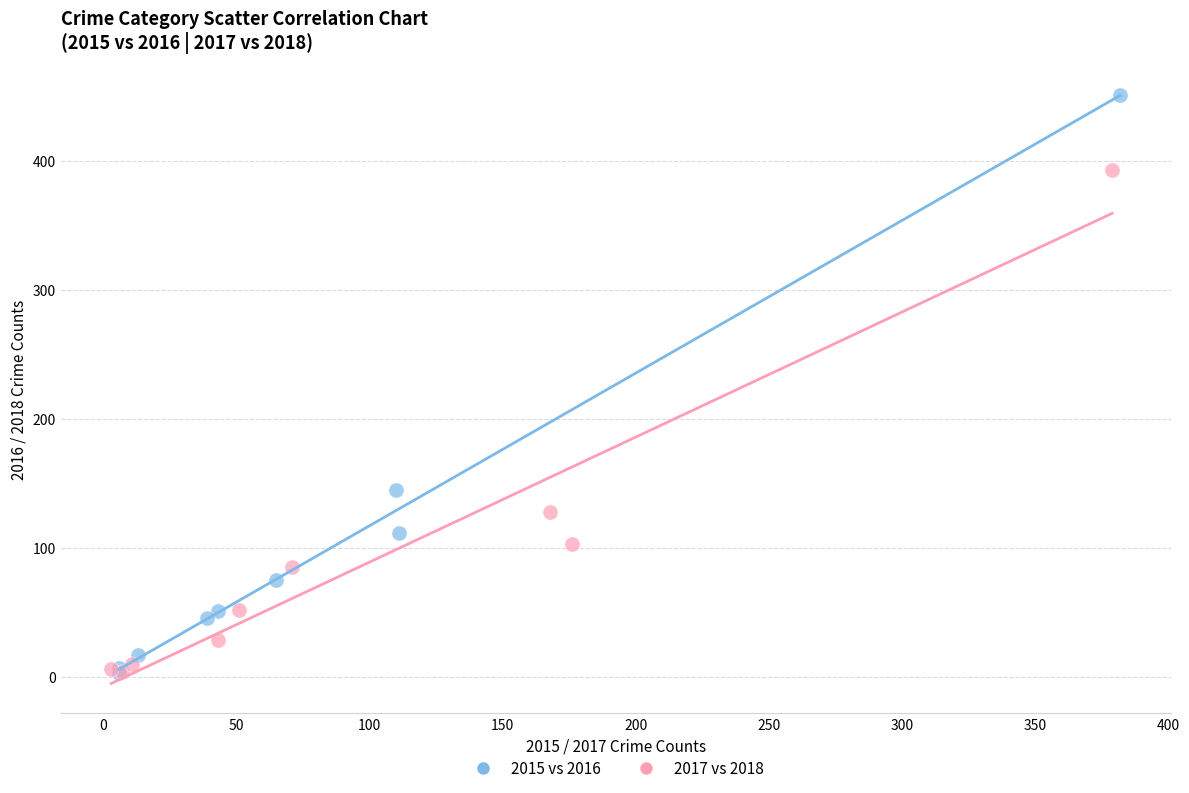

Which series has the largest Y range (max minus min)?

2015 vs 2016